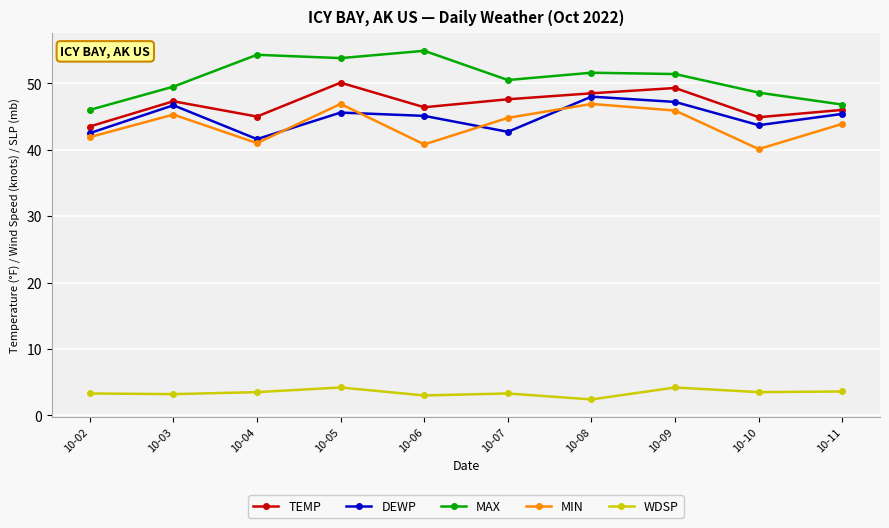

In MAX, how many points are higher than both neighbors (excluding endpoints)?

3